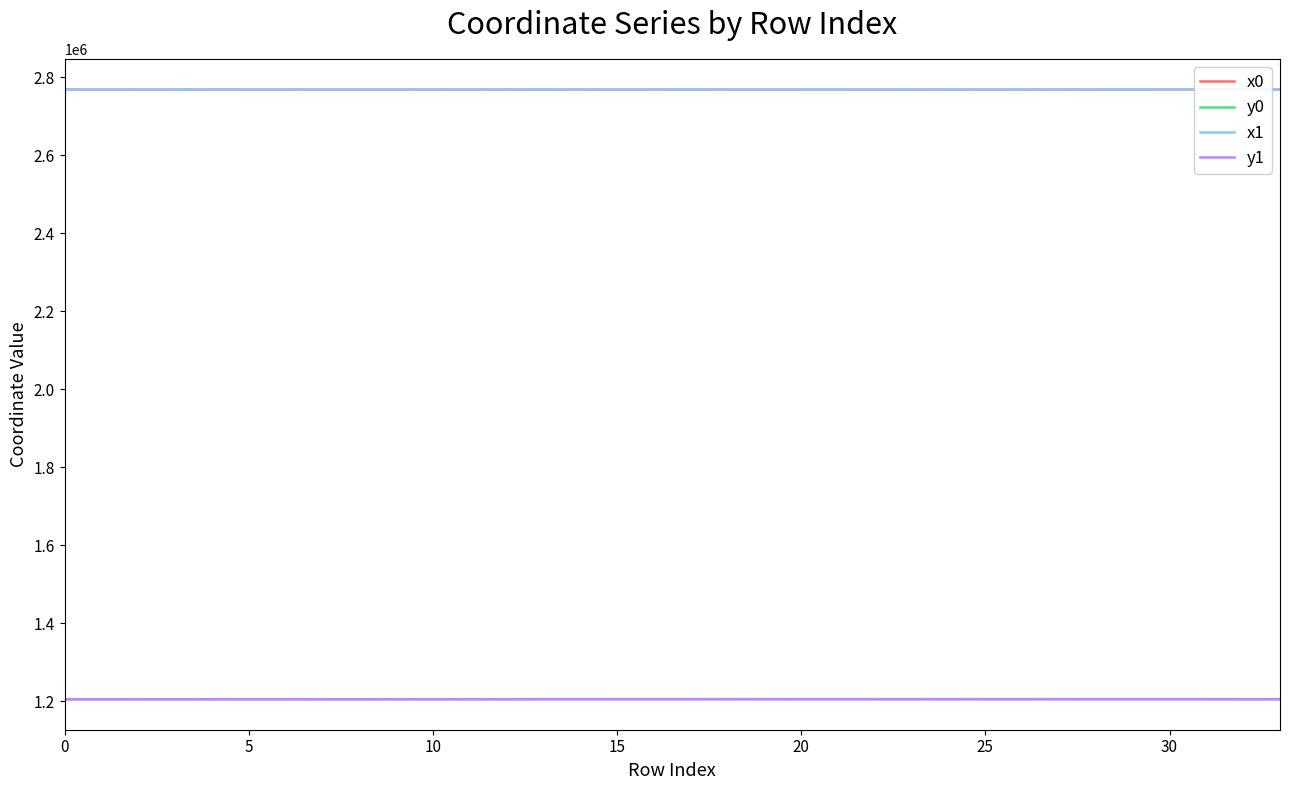

True or false: y1 and x1 intersect in this chart.

False